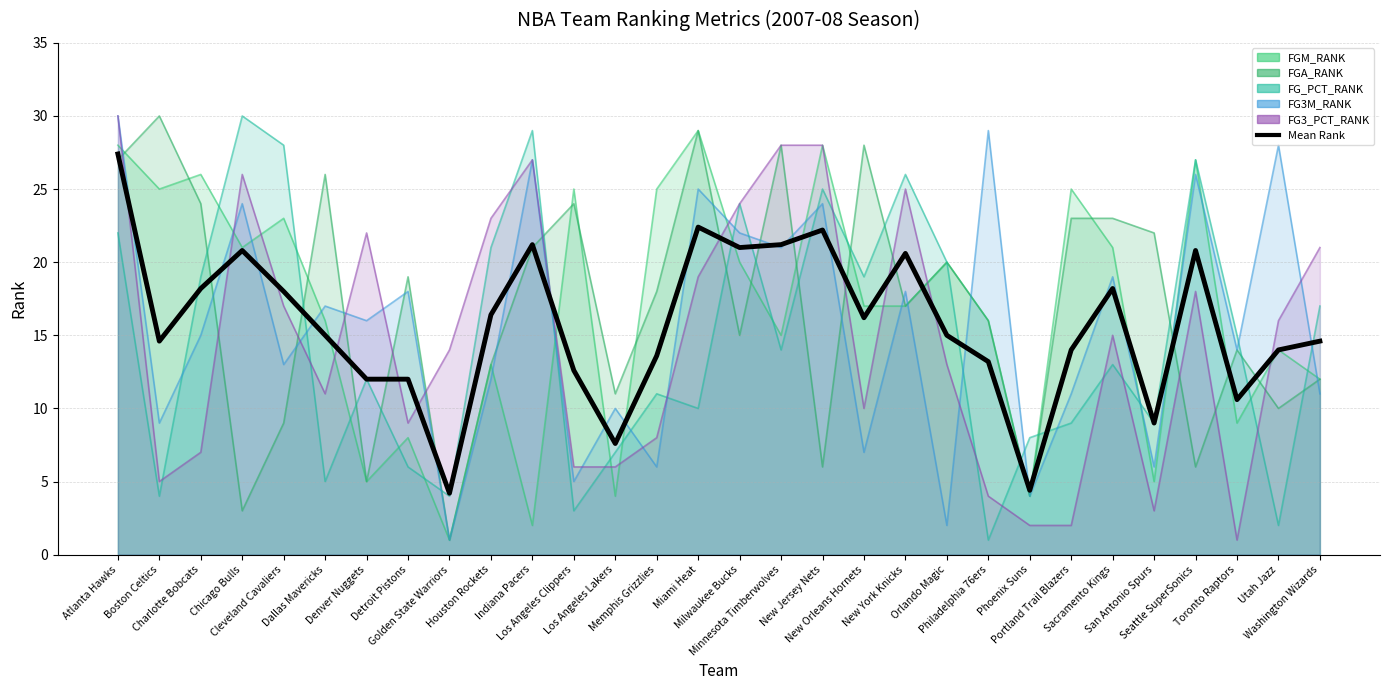

What position from the right is Miami Heat?

16